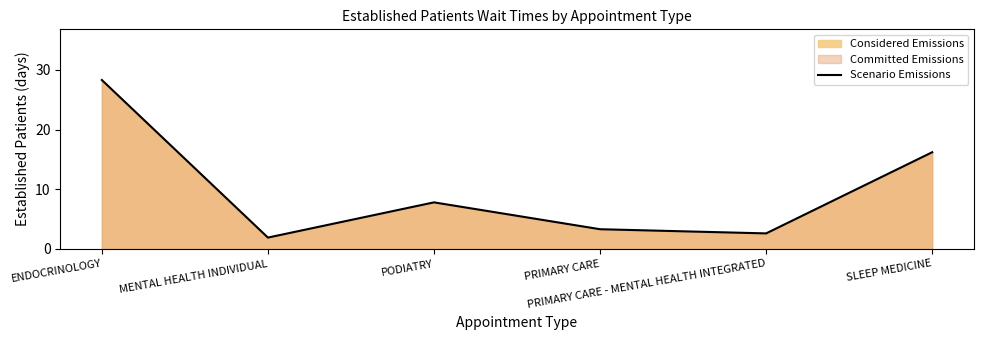

List the labels in order of value, largest first.

ENDOCRINOLOGY, SLEEP MEDICINE, PODIATRY, PRIMARY CARE, PRIMARY CARE - MENTAL HEALTH INTEGRATED, MENTAL HEALTH INDIVIDUAL